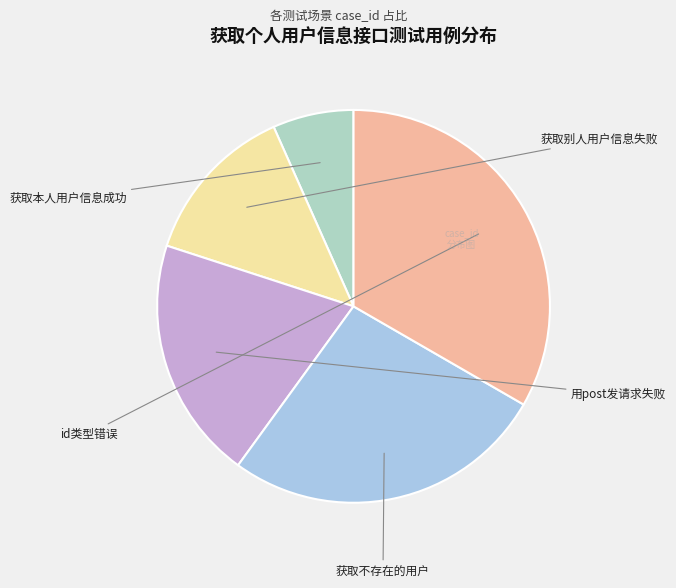

Rank the categories by value from highest to lowest.

id类型错误, 获取不存在的用户, 用post发请求失败, 获取别人用户信息失败, 获取本人用户信息成功